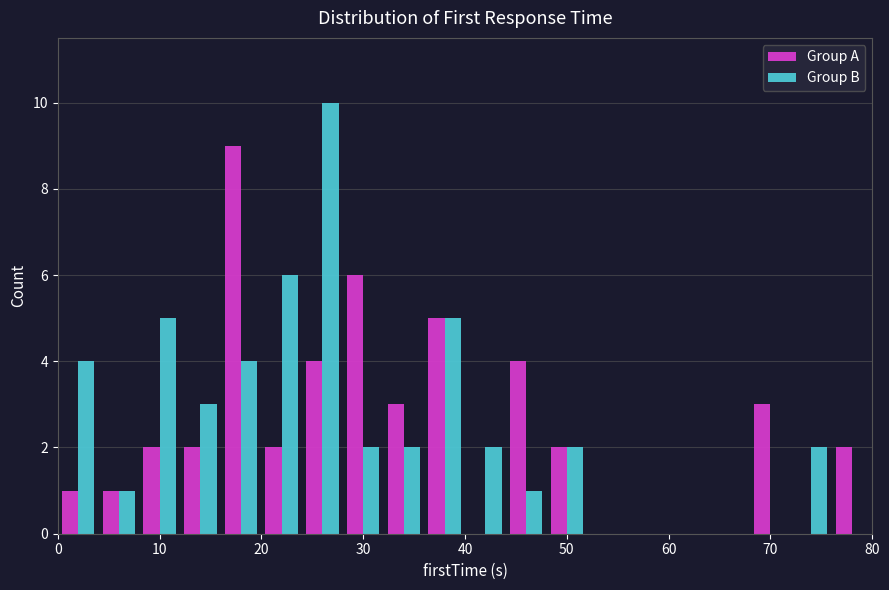

Reading left to right, list every range on the x-axis with the height of the bar of each series over it. The values are not printed on the chart, so give them approximately, as read against the axis.

0 to 4: Group A=1	Group B=4
4 to 8: Group A=1	Group B=1
8 to 12: Group A=2	Group B=5
12 to 16: Group A=2	Group B=3
16 to 20: Group A=9	Group B=4
20 to 24: Group A=2	Group B=6
24 to 28: Group A=4	Group B=10
28 to 32: Group A=6	Group B=2
32 to 36: Group A=3	Group B=2
36 to 40: Group A=5	Group B=5
40 to 44: Group A=0	Group B=2
44 to 48: Group A=4	Group B=1
48 to 52: Group A=2	Group B=2
52 to 56: Group A=0	Group B=0
56 to 60: Group A=0	Group B=0
60 to 64: Group A=0	Group B=0
64 to 68: Group A=0	Group B=0
68 to 72: Group A=3	Group B=0
72 to 76: Group A=0	Group B=2
76 to 80: Group A=2	Group B=0